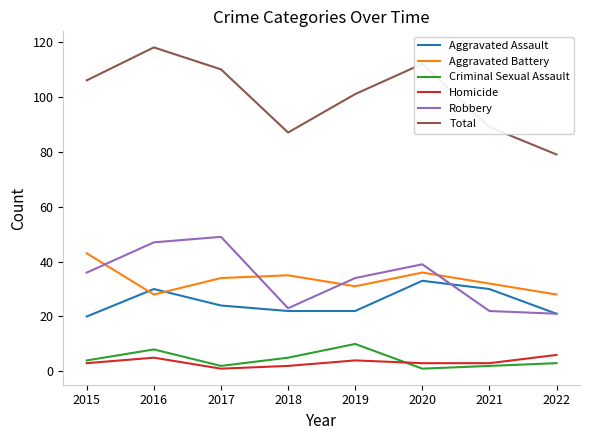

True or false: Aggravated Battery and Homicide cross at least once.

False